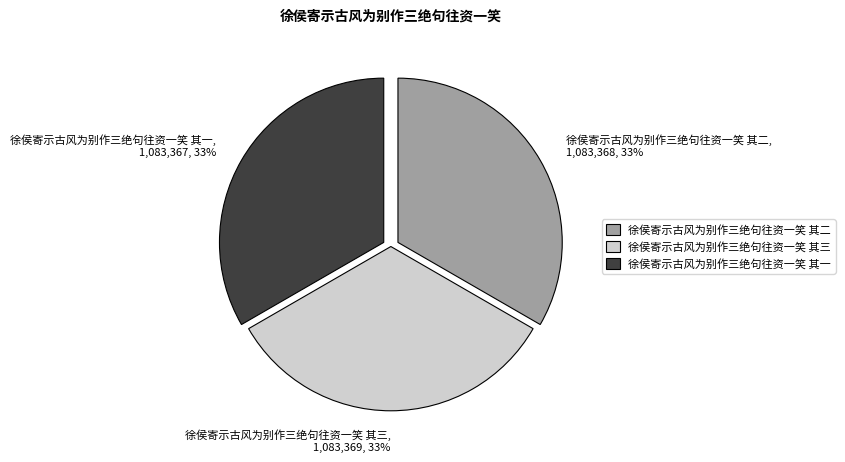

What percentage is the 徐侯寄示古风为别作三绝句往资一笑 其三 slice, to the nearest percent?

33%